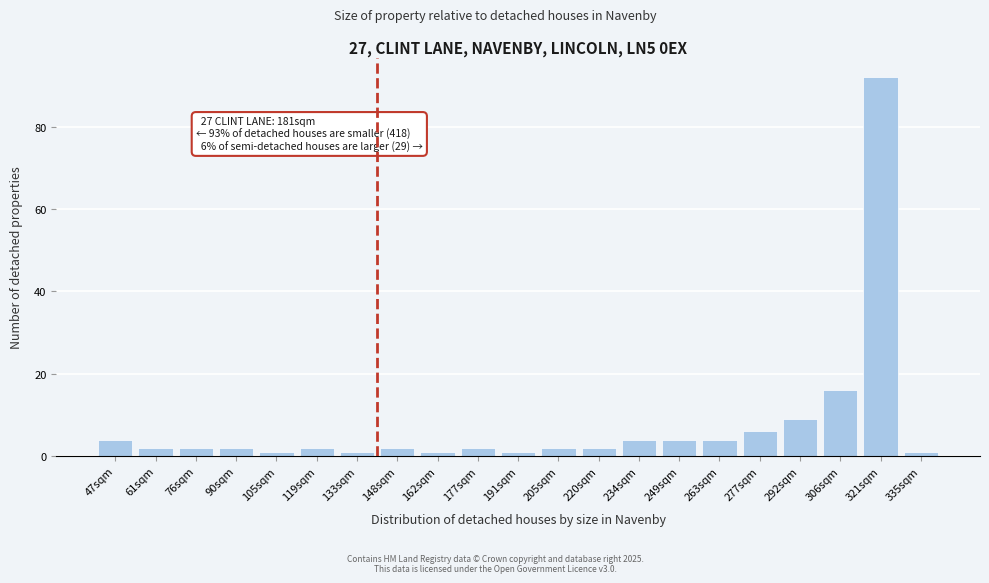

Reading right to left, extract all data points from this chart.

1	92	16	9	6	4	4	4	2	2	1	2	1	2	1	2	1	2	2	2	4